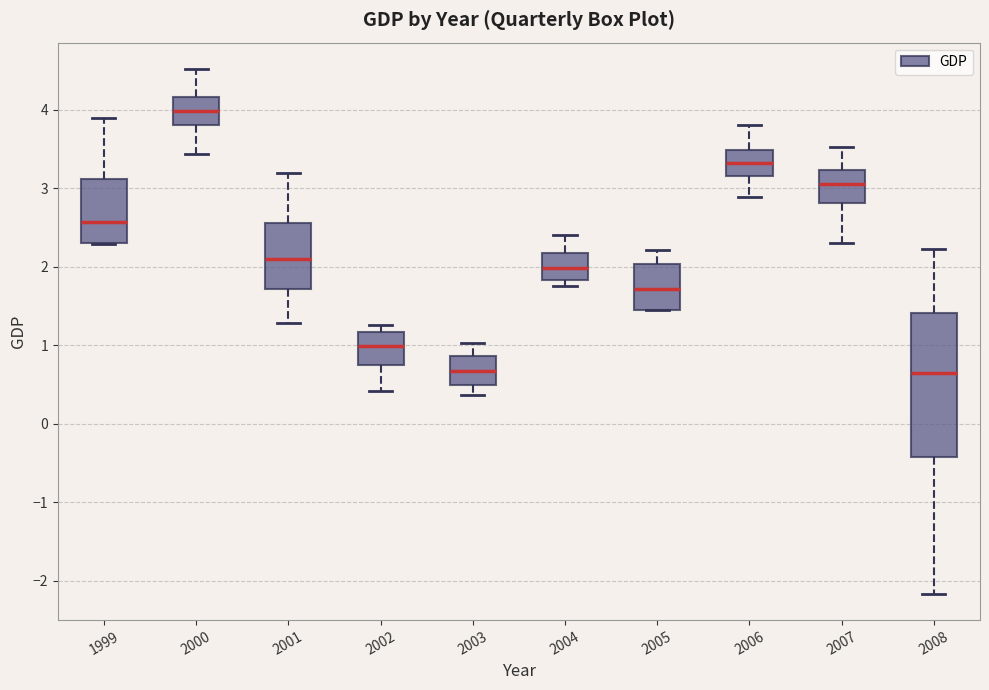

Comparing the boxes themselves (not the whiskers), which one is the tallest?

2008